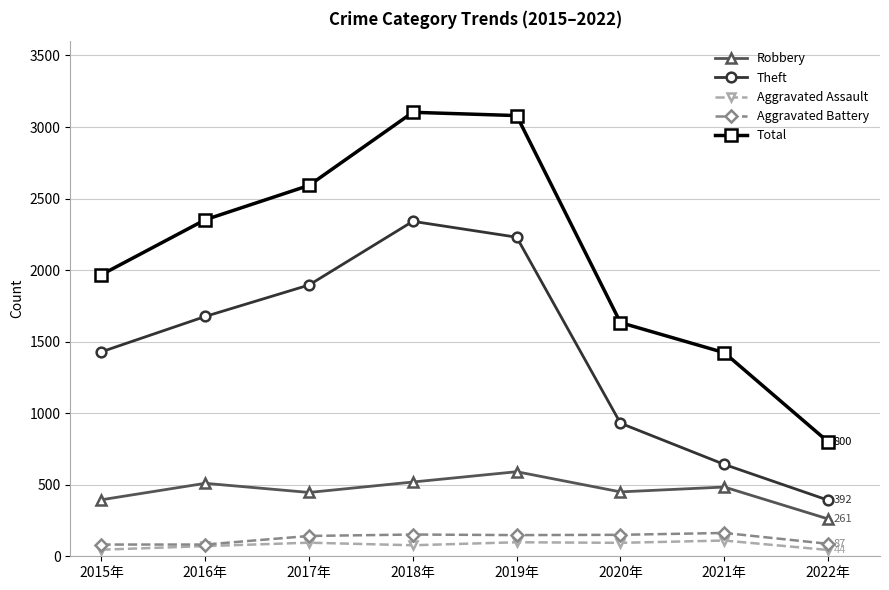

What is the difference between the Theft values at 2019年 and 2018年?

111